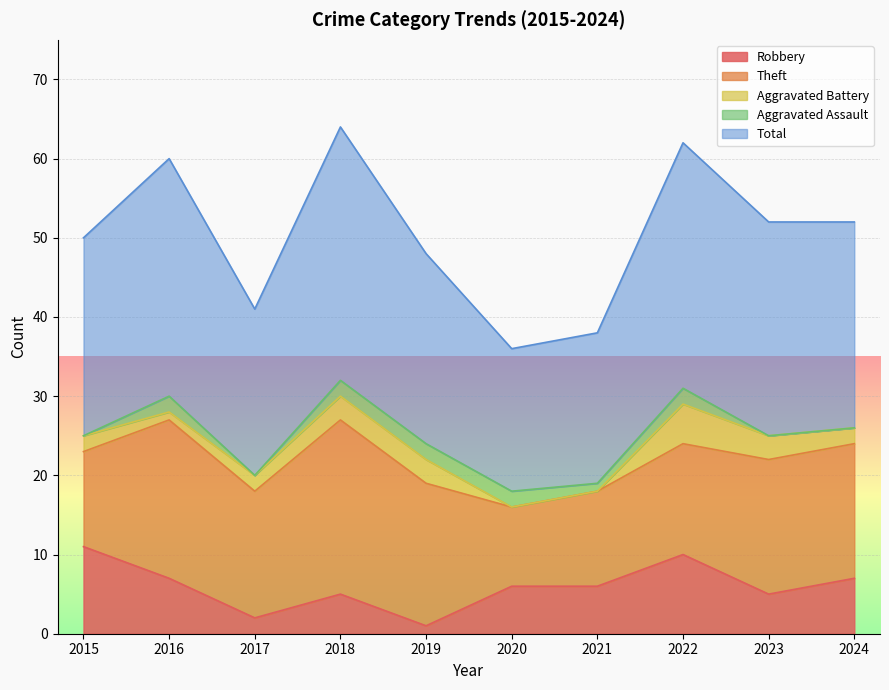

What value does the Robbery series have at 2019?

1